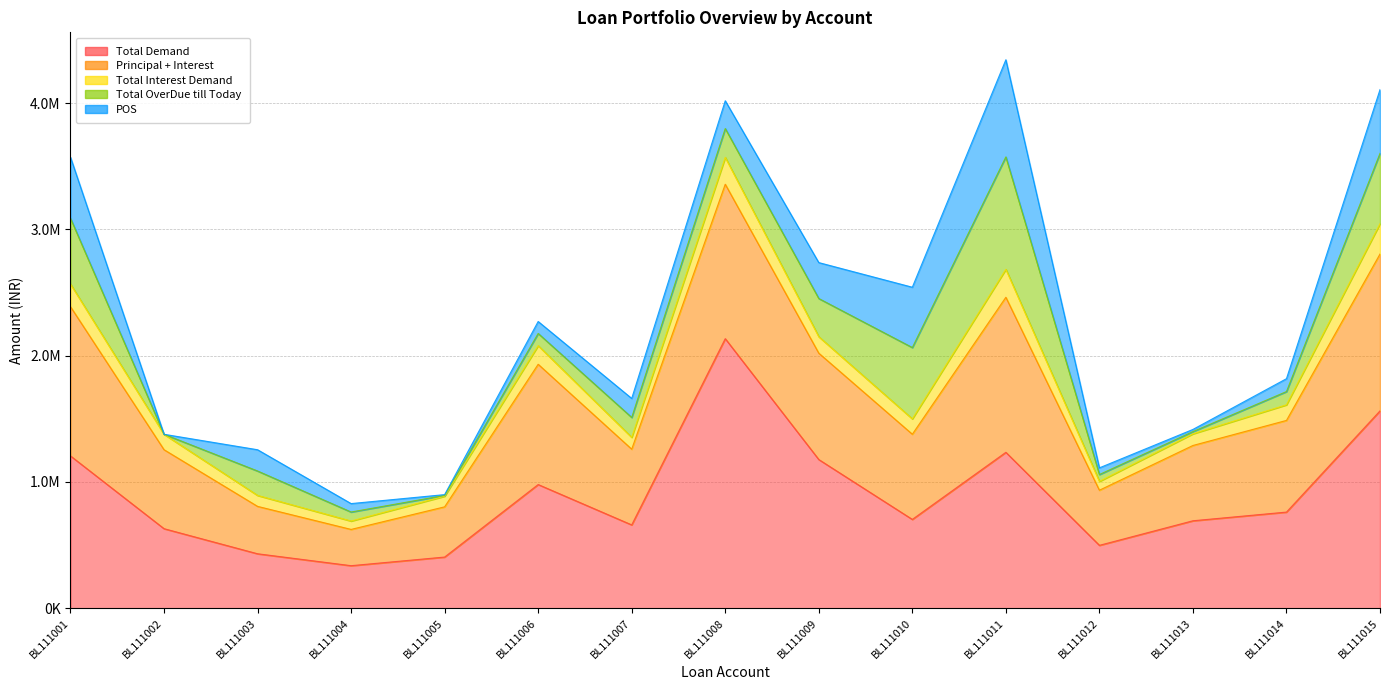

Where is Principal + Interest nearest to the value 764869?

BL111014